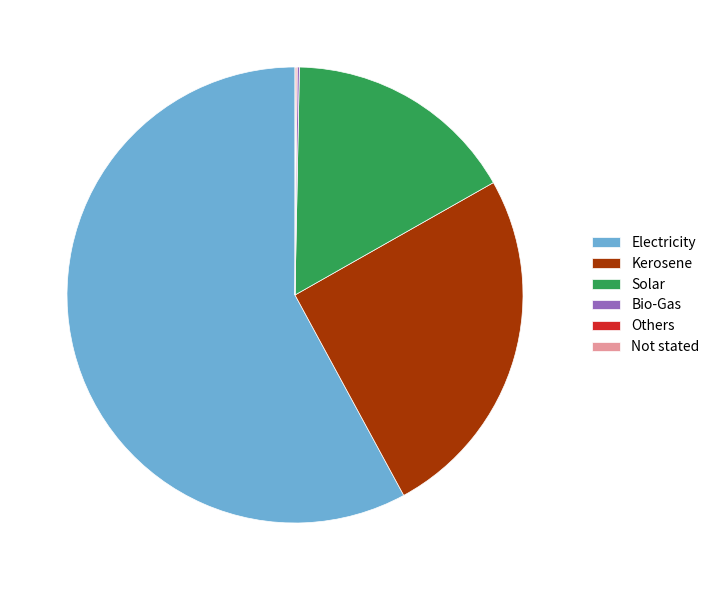

Is there any slice that represents more than half of the pie?

Yes